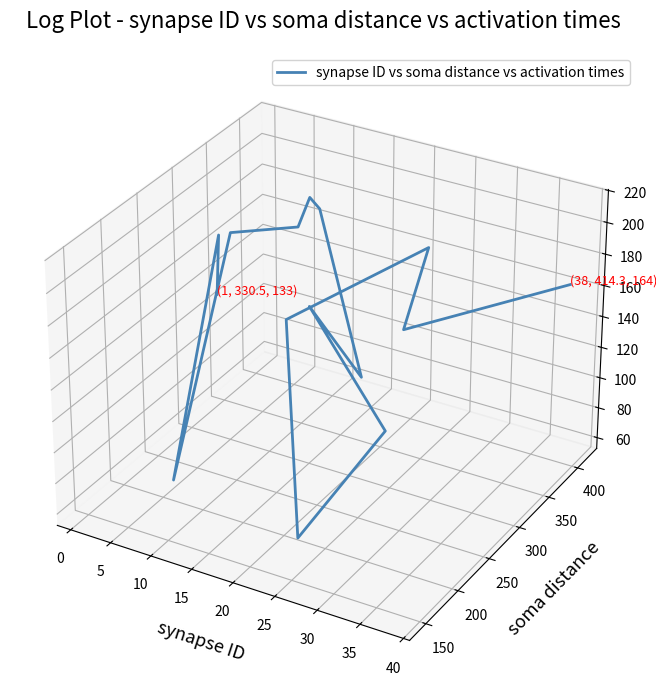

How many lines are shown in the chart?

1